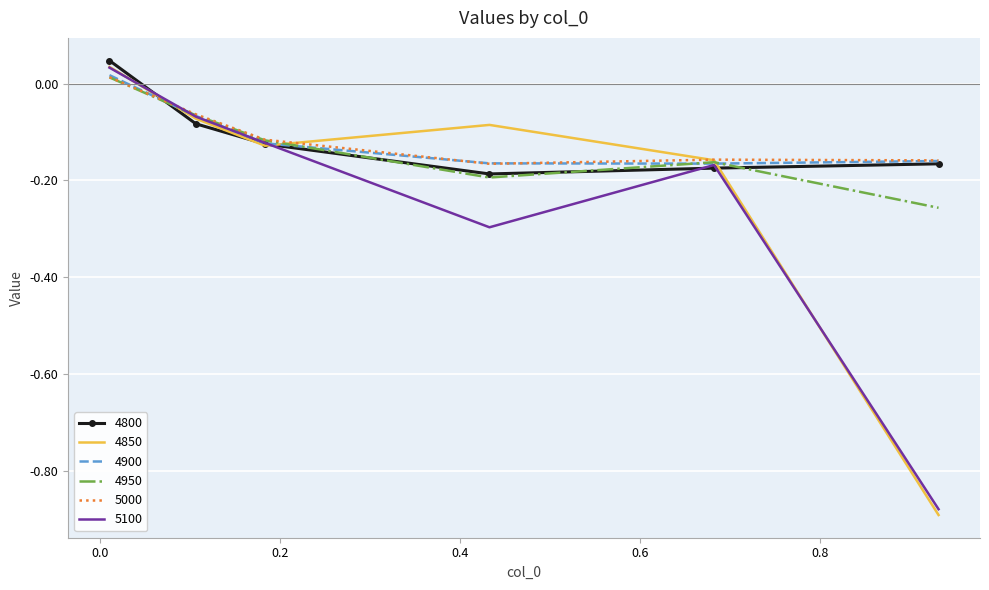

Which series has the largest range (max minus min)?

4850